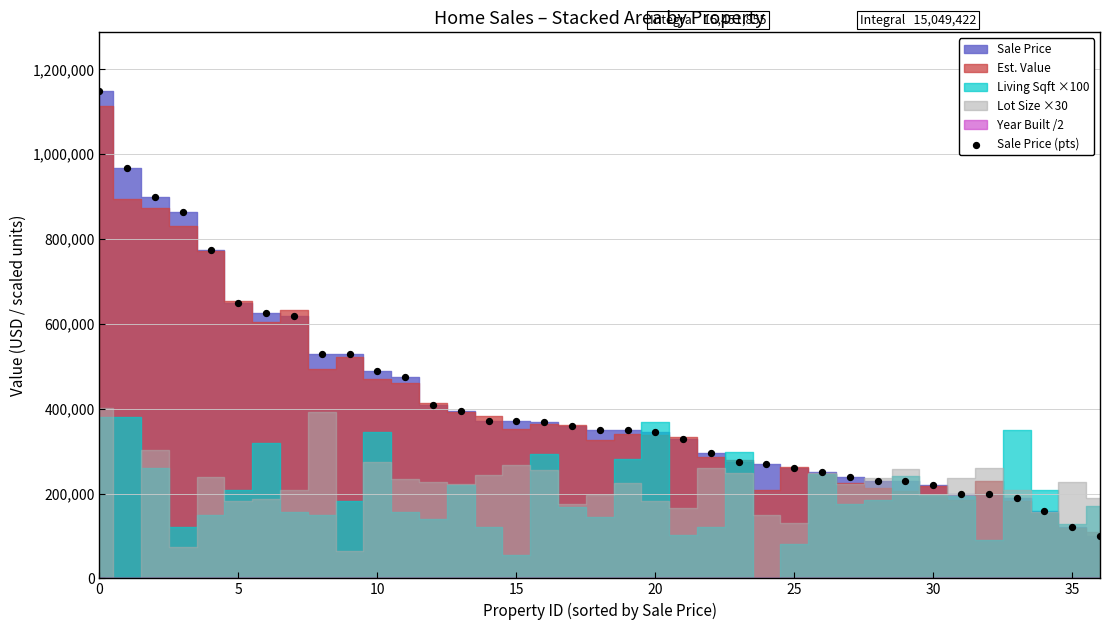

What is the range of Y values (max minus min)?

1050581